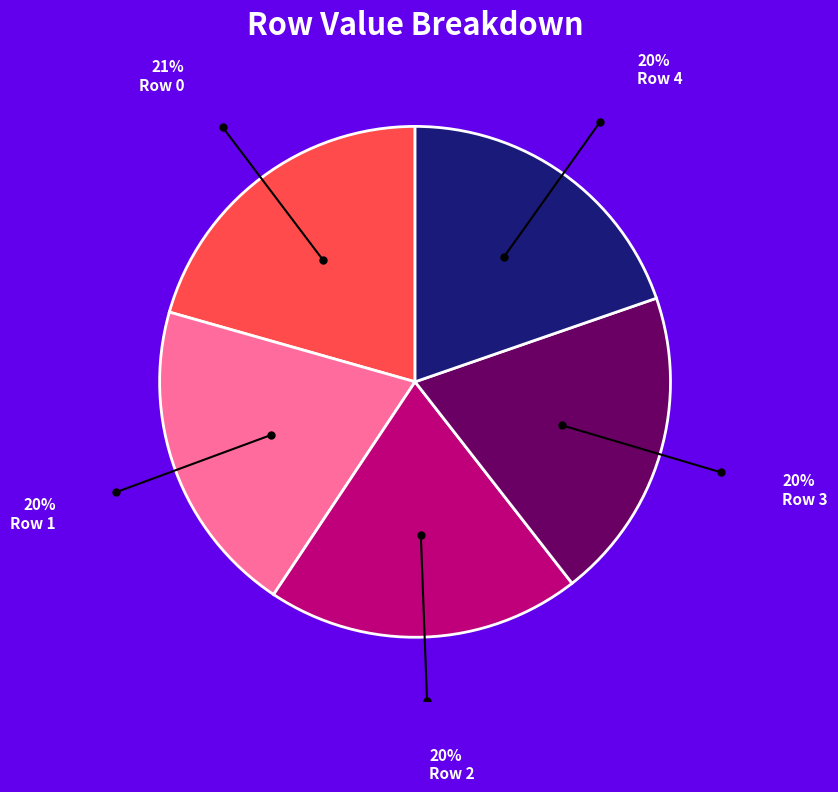

Which slice is the largest?

Row 0